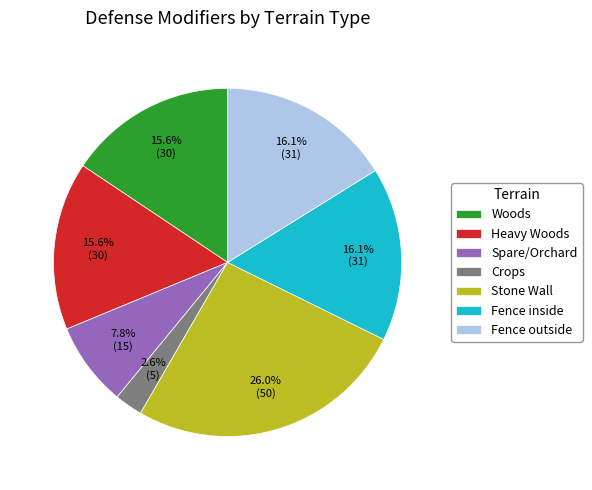

Approximately how many times larger is the value at Spare/Orchard compared to Crops?

3.0